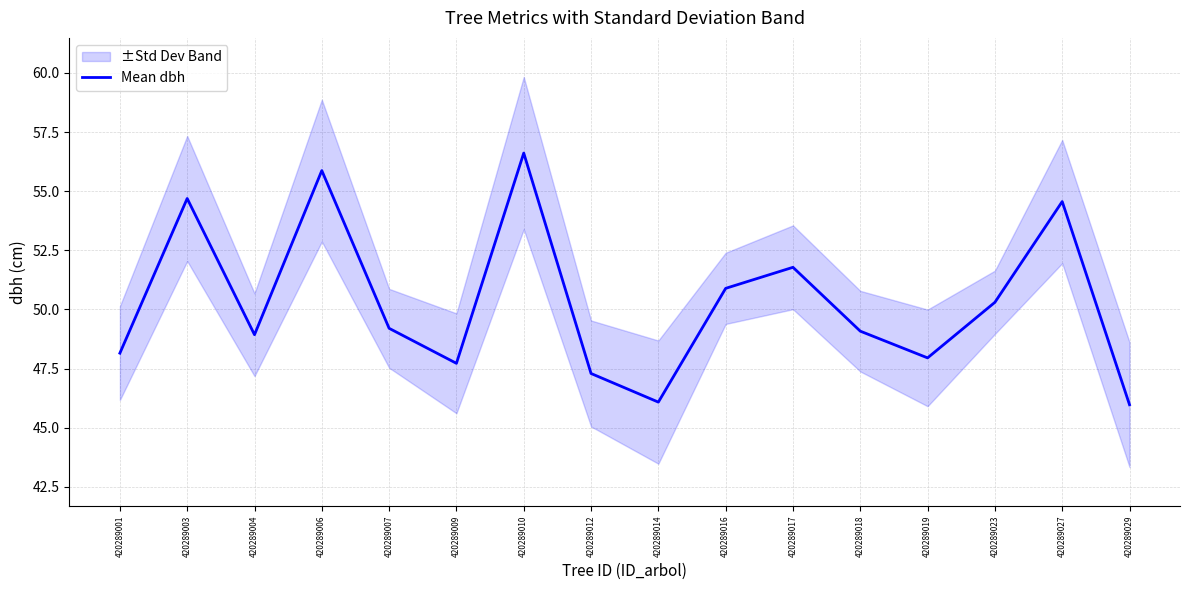

Reading right to left, extract all data points from this chart.

46.0	54.6	50.3	48.0	49.1	51.8	50.9	46.1	47.3	56.6	47.7	49.2	55.9	48.9	54.7	48.1